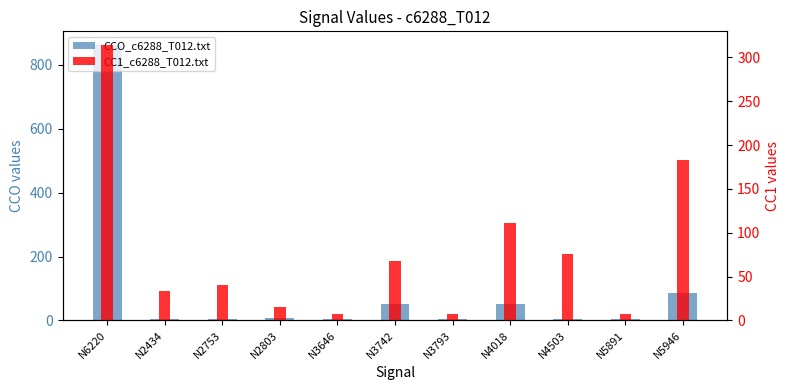

Which has a higher value, N2803 or N3646?

N2803